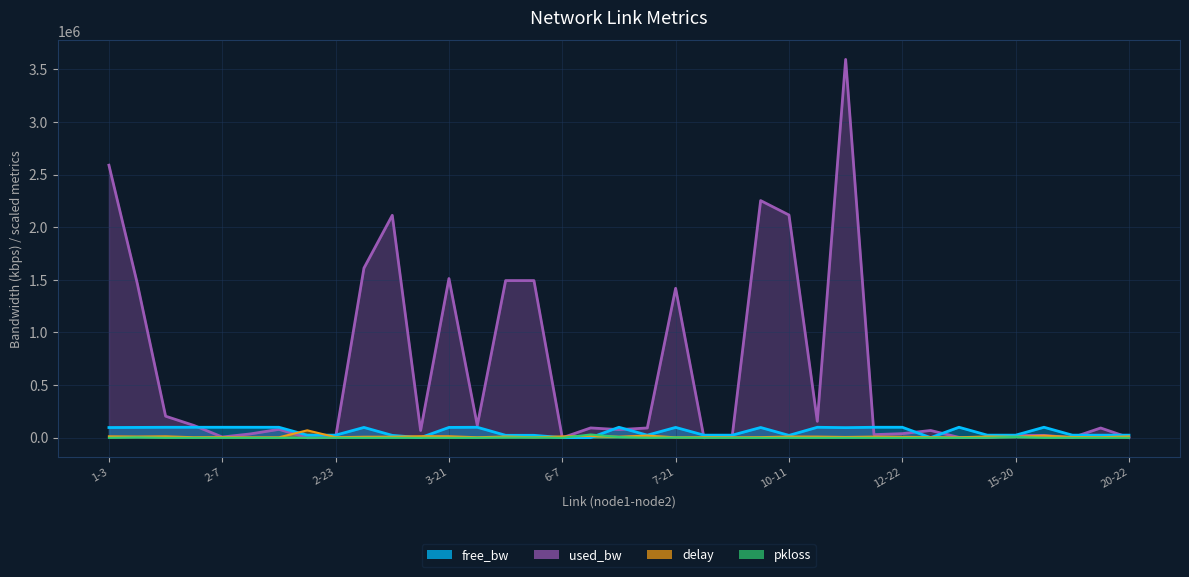

List the series in order of their peak value, highest first.

used_bw, free_bw, delay, pkloss